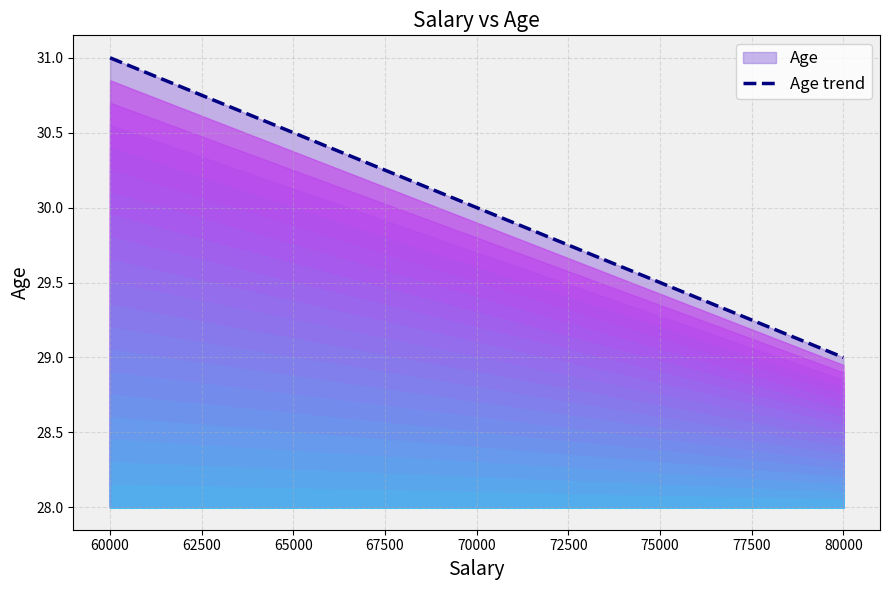

Where is the data nearest to the value 30?

70000